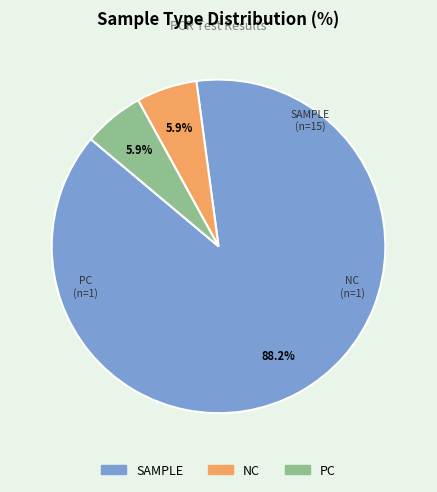

What is the largest slice in the pie chart?

SAMPLE